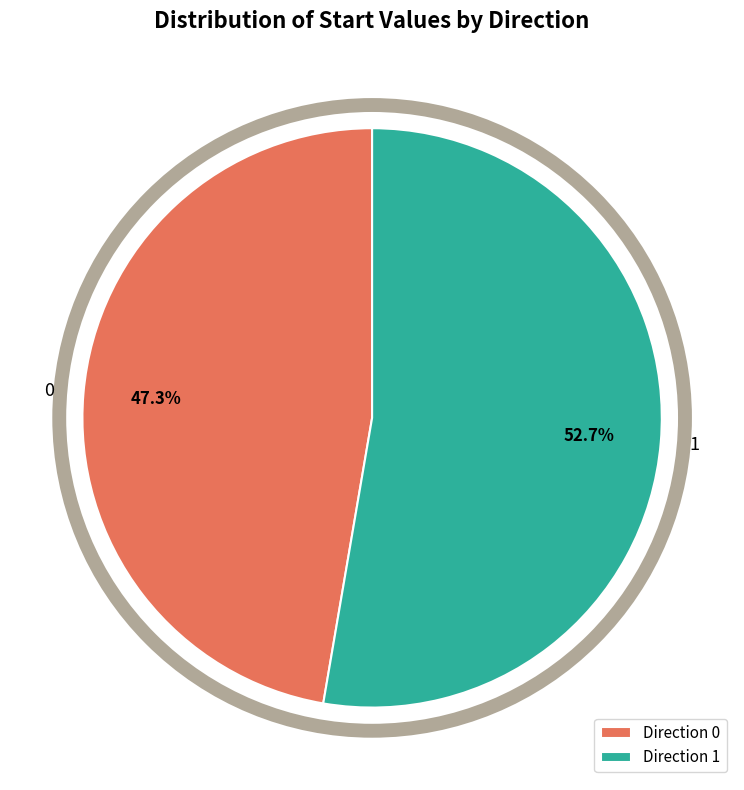

To the nearest percent, what percentage of the pie is 0?

47%